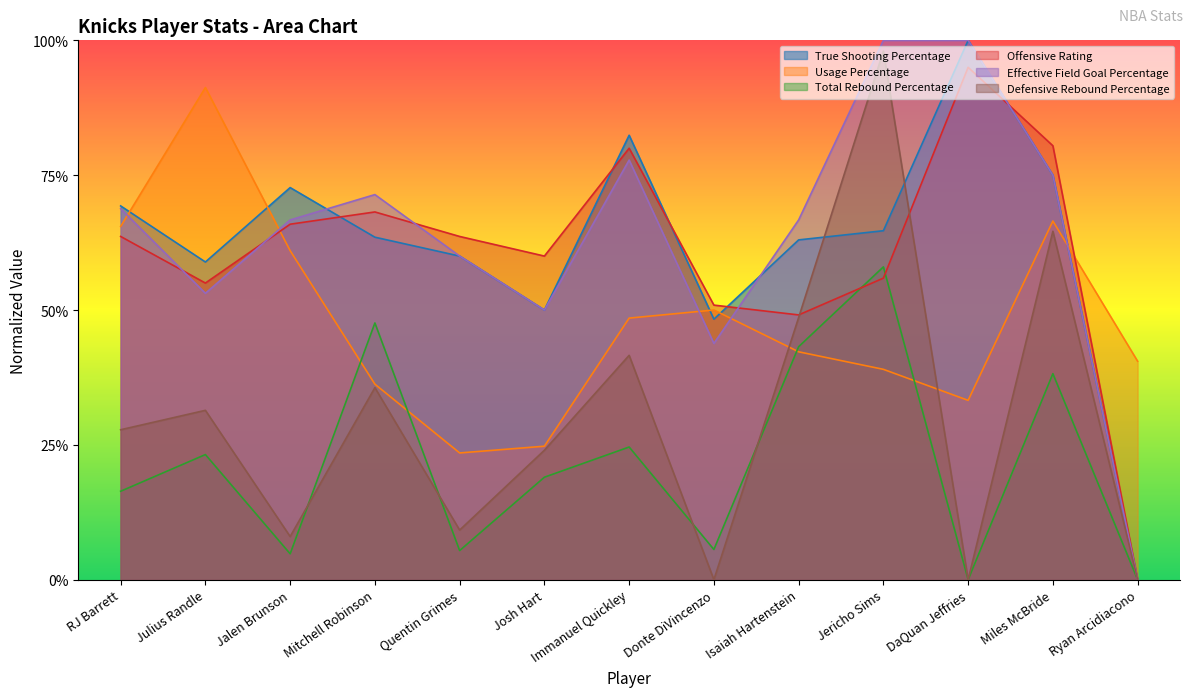

What is the difference between the highest and lowest values at RJ Barrett?

0.5